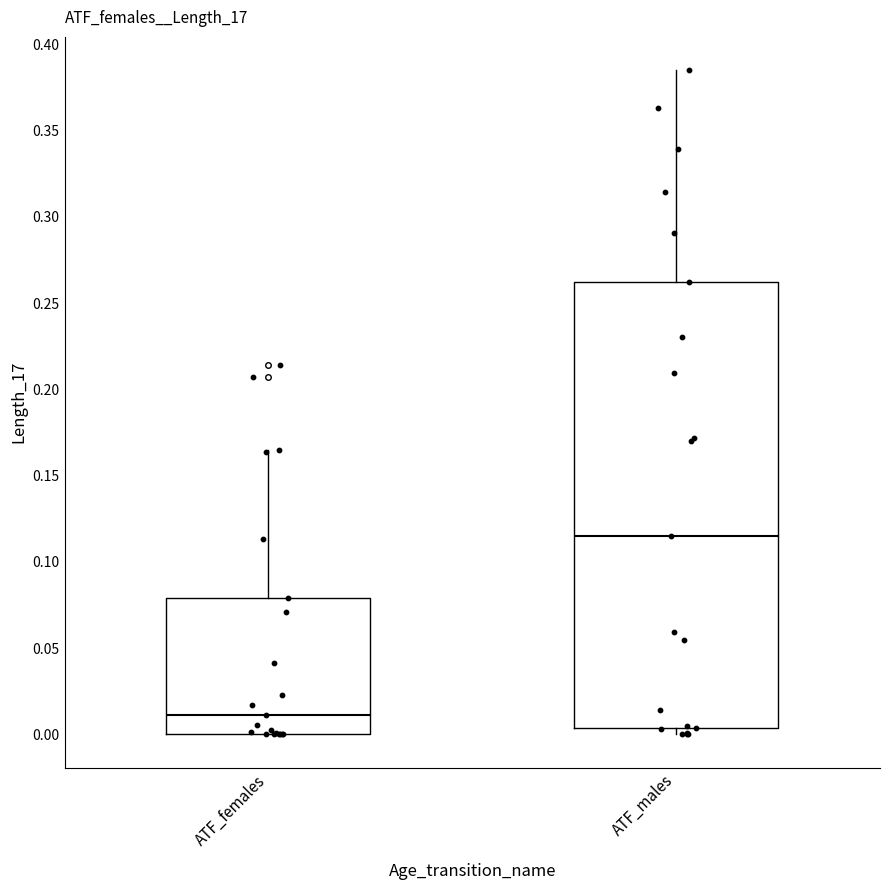

Which box is the tallest, from its lower edge to its upper edge?

ATF_males